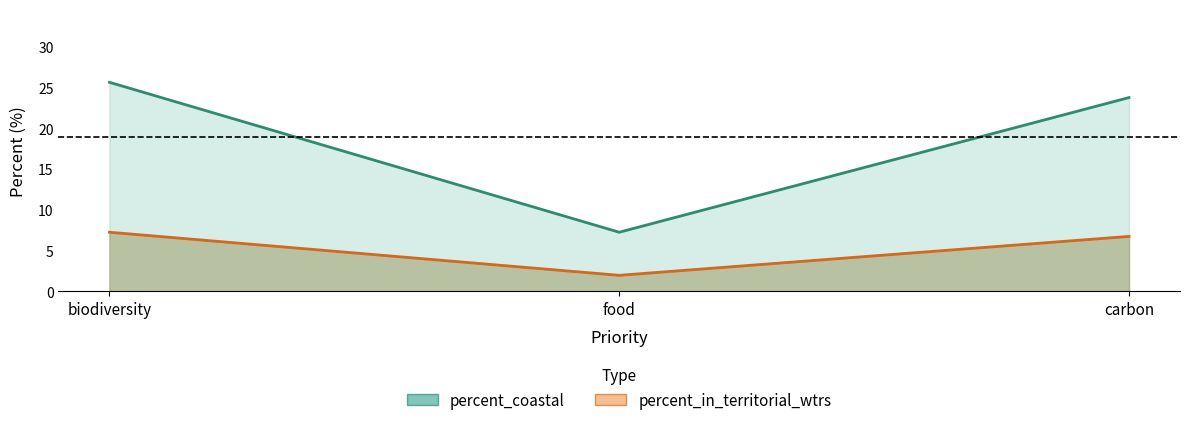

Which category has the highest value in the percent_coastal series?

biodiversity